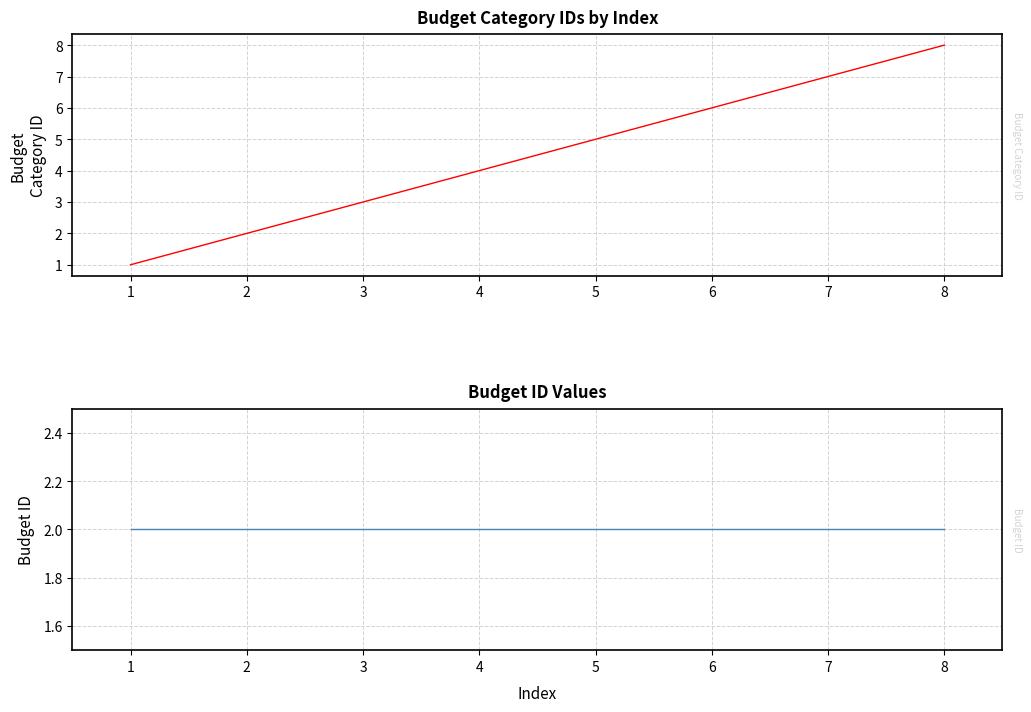

Rank the series at 4 from highest to lowest value.

Budget Category ID, Budget ID